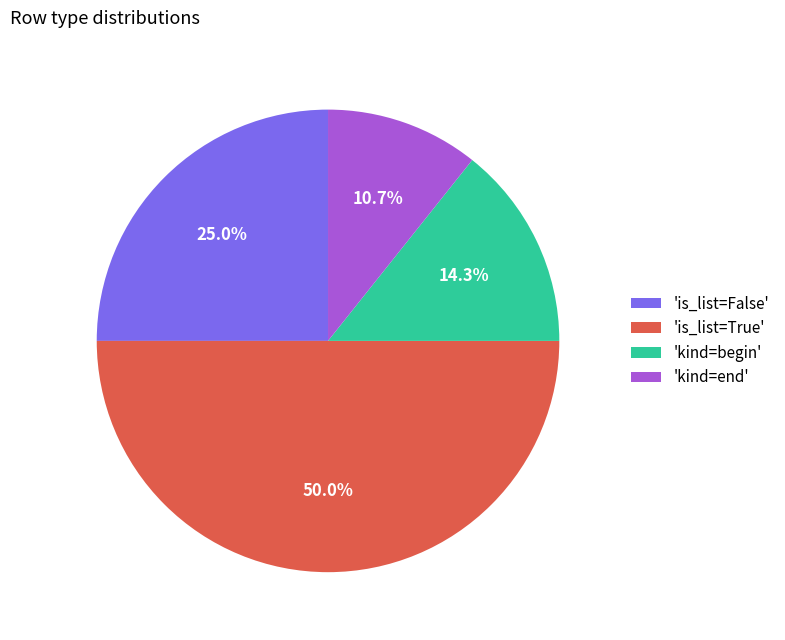

What is the total percentage of 'kind=end' and 'kind=begin'?

25.0%